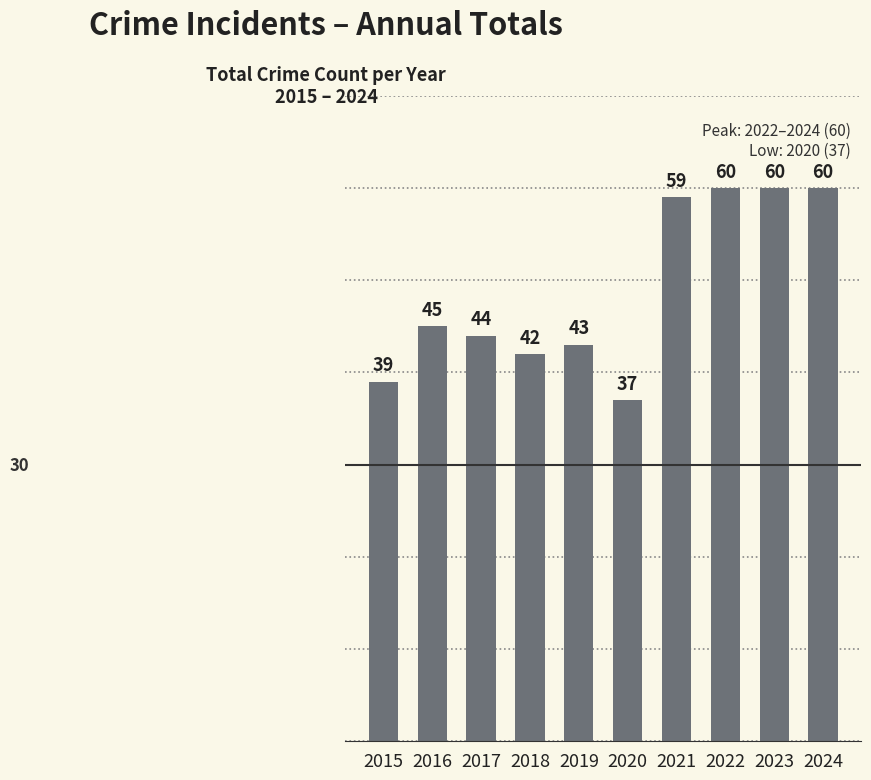

The value at 2015 is 12. True or false?

False